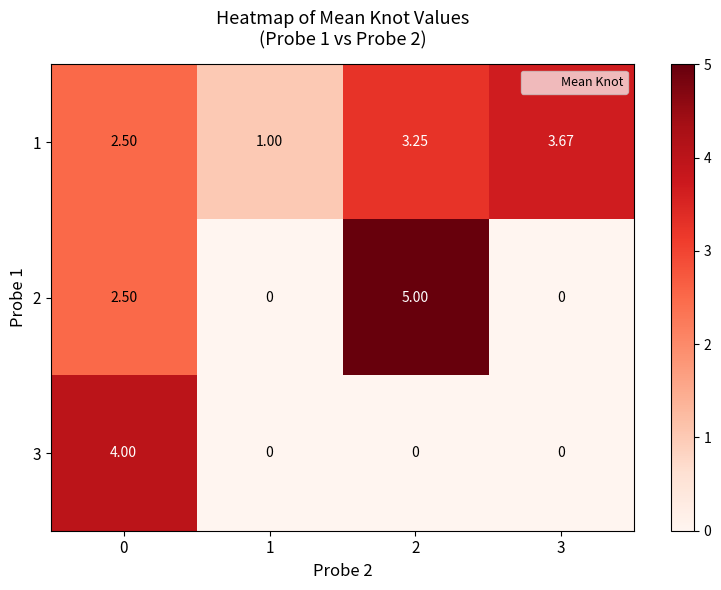

Is the value of 3 at 0 greater than the value of 2 at 1?

Yes